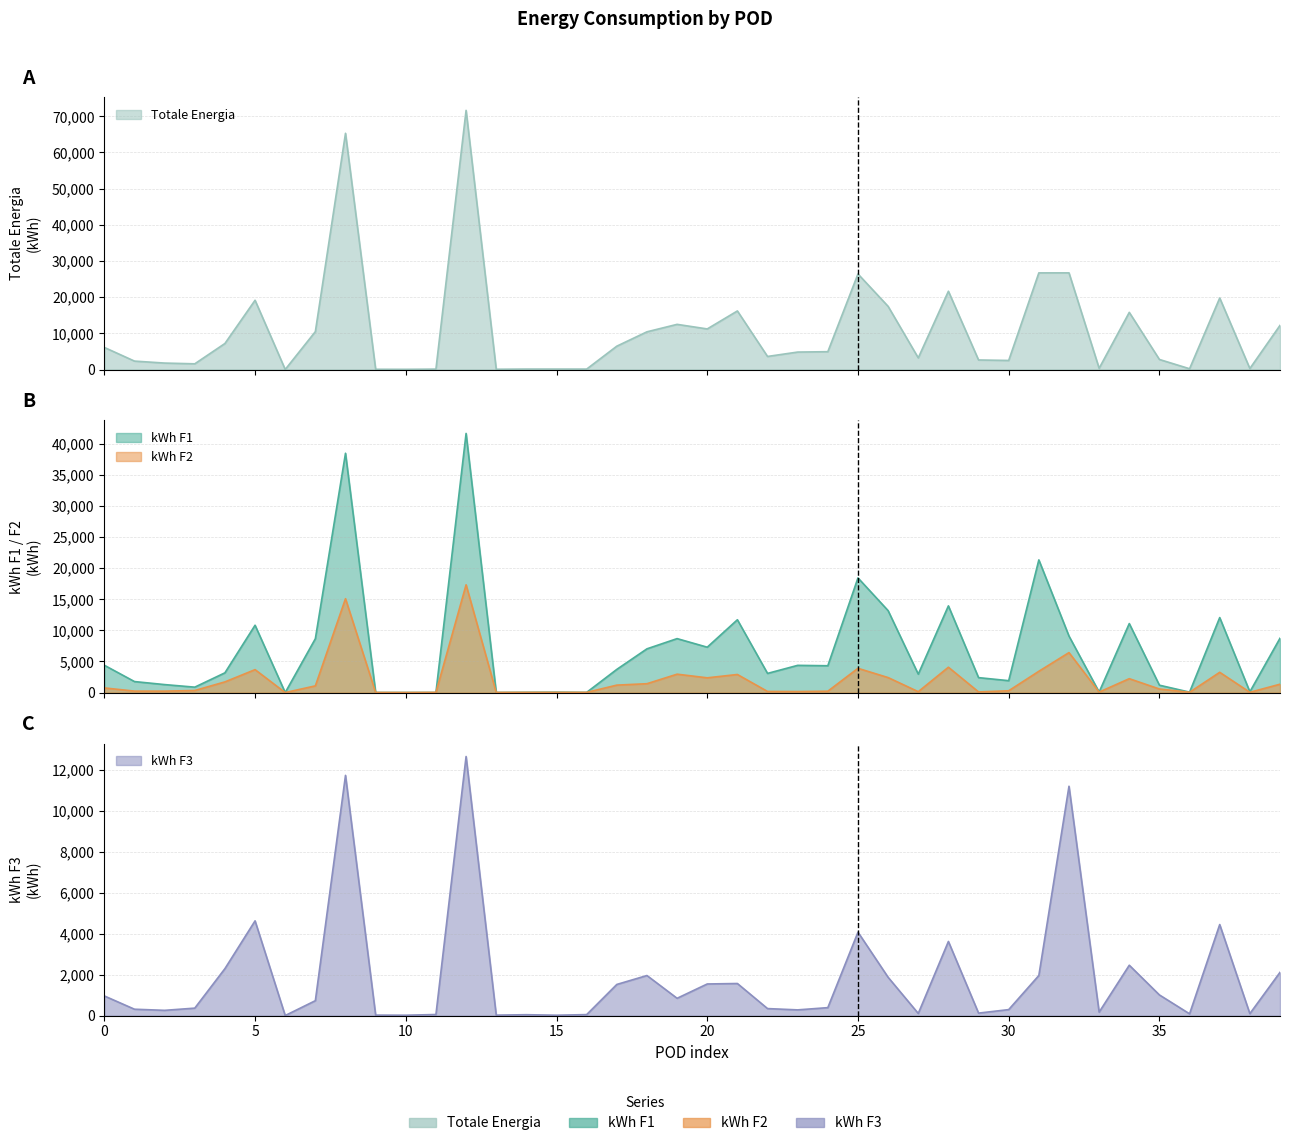

At which label does kWh F2 first exceed 576?

IT001E01229203